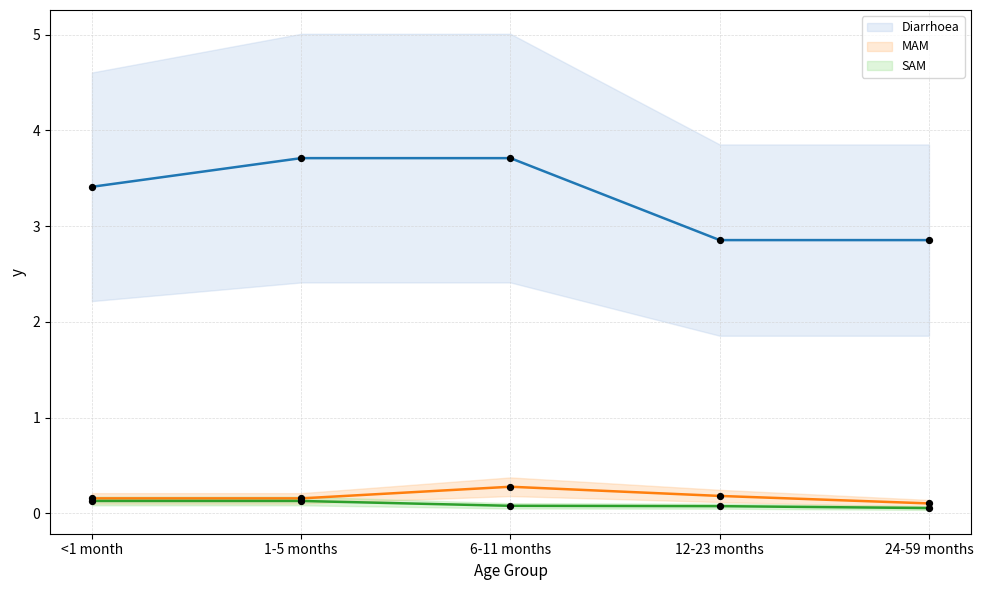

Is the value of Diarrhoea at 1-5 months greater than the value of SAM at 12-23 months?

Yes